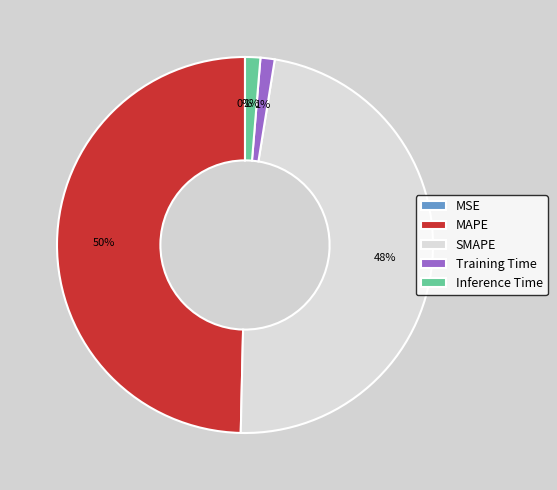

Do Training Time and MAPE together represent more than half of the pie?

Yes